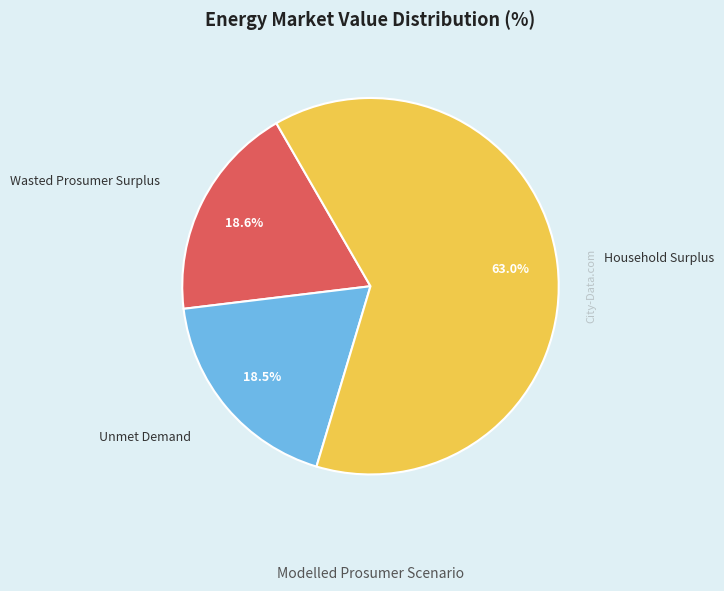

Is there a majority slice in this chart?

Yes